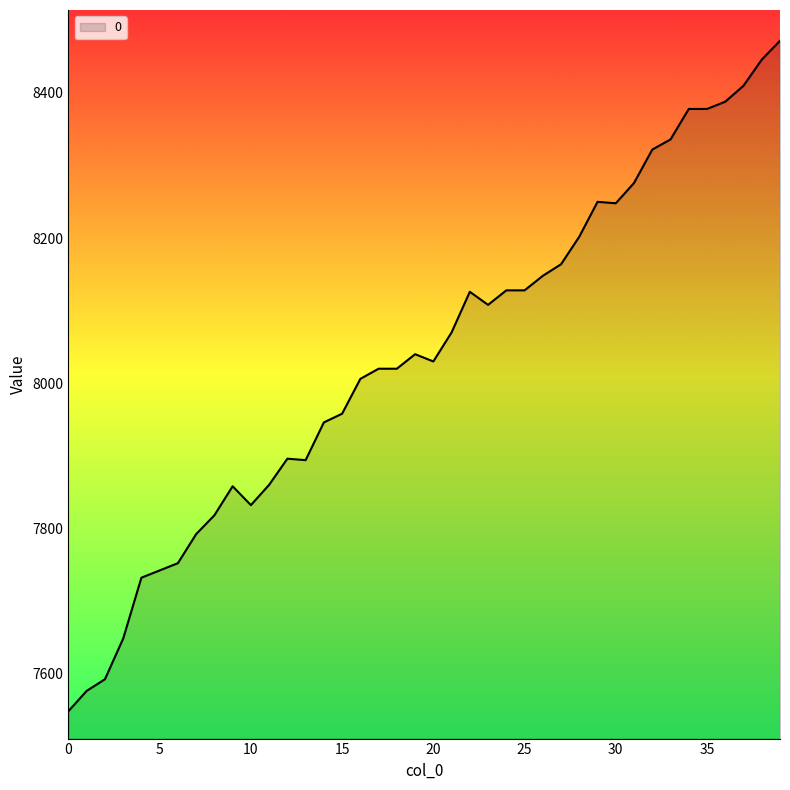

What is the average value?

8038